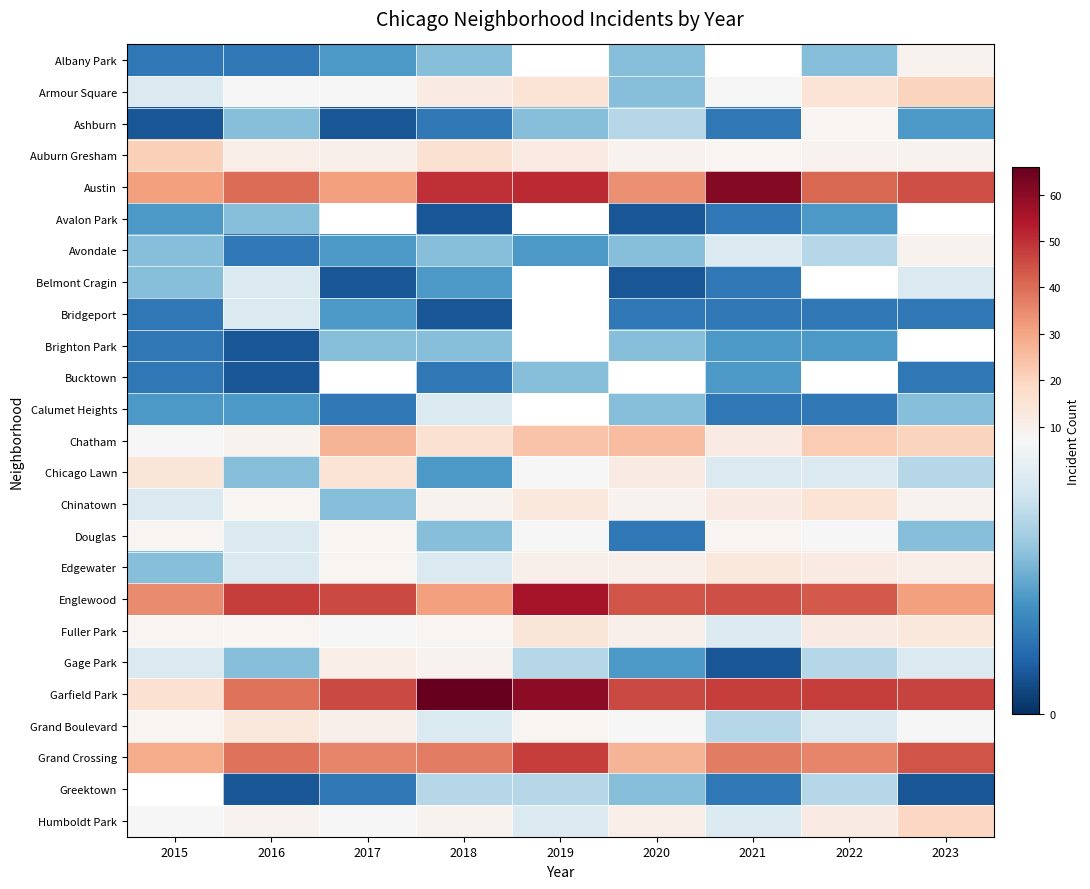

What is the lowest value of the Chatham series?

7.0